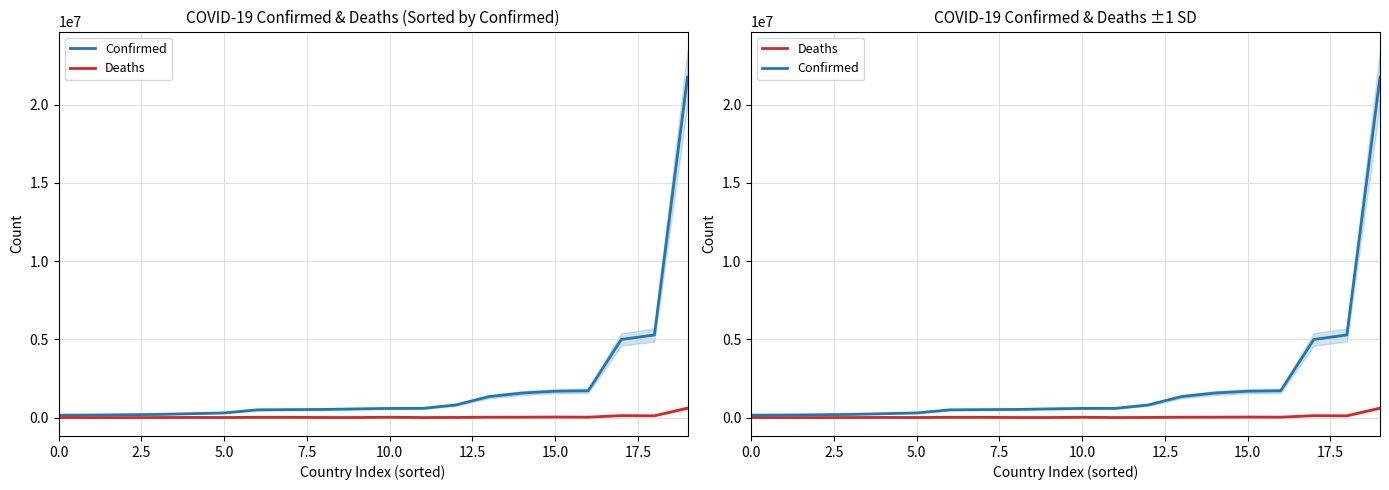

True or false: Confirmed has more than 2 points higher than both neighbors.

False